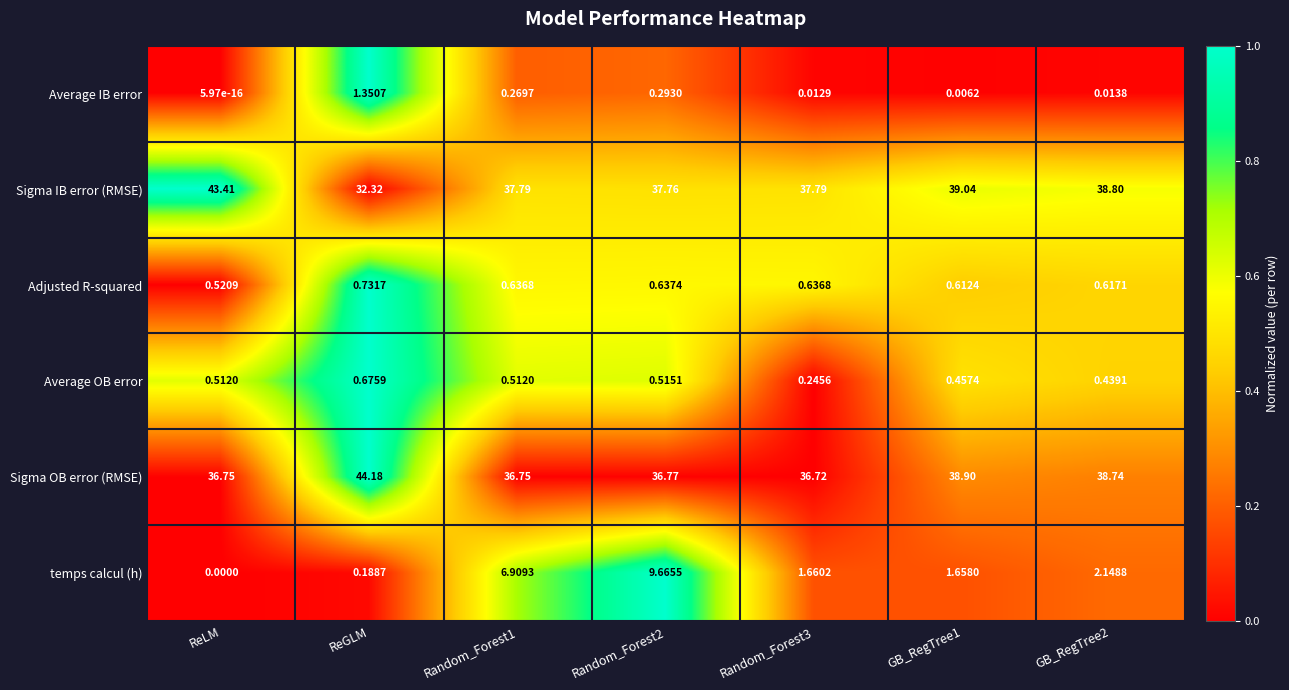

What is the greatest value displayed?

44.2